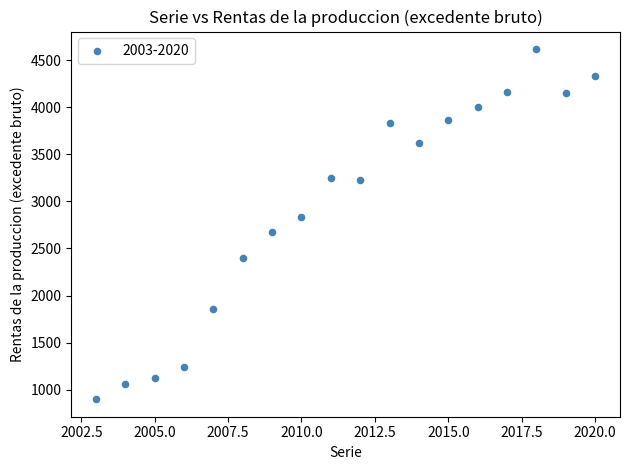

What is the range of X values (max minus min)?

17